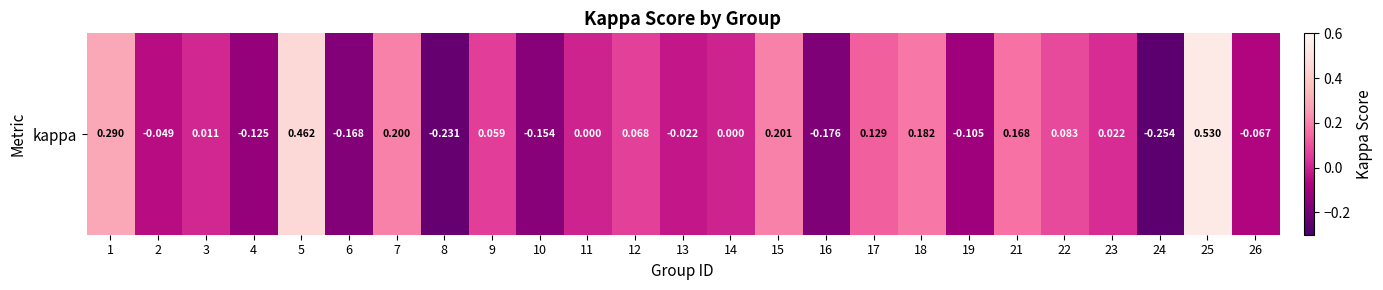

What is the difference between the maximum and minimum values?

0.8